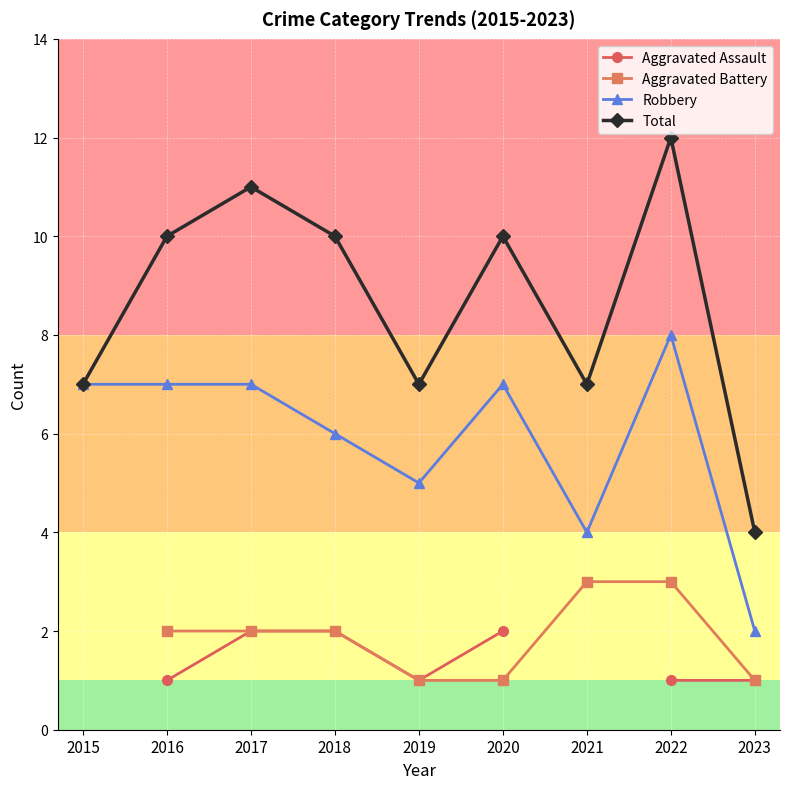

Does the chart display data point markers on the line(s)?

Yes